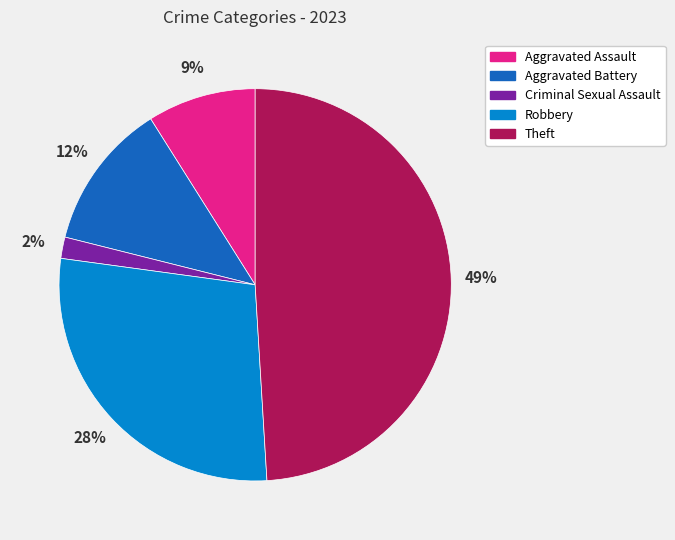

Is it true that Robbery is 19% of the pie?

False